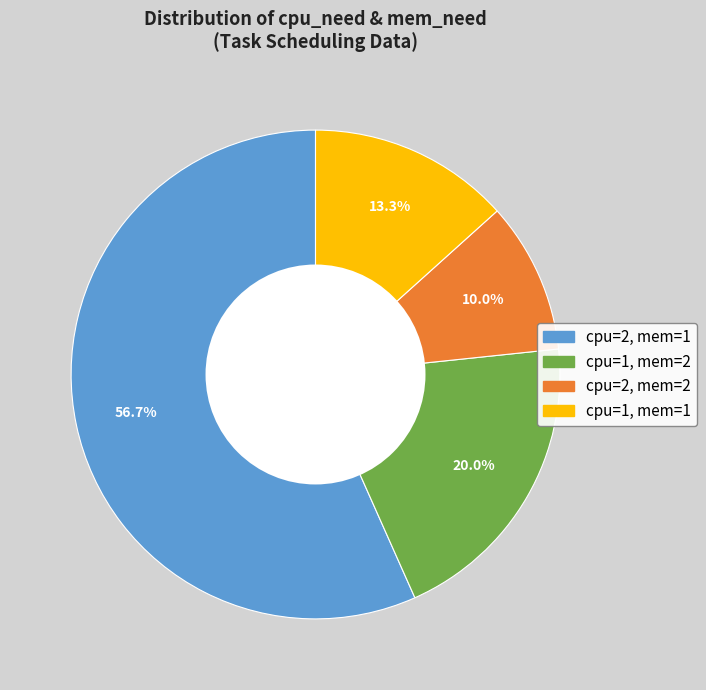

Is there a majority slice in this chart?

Yes